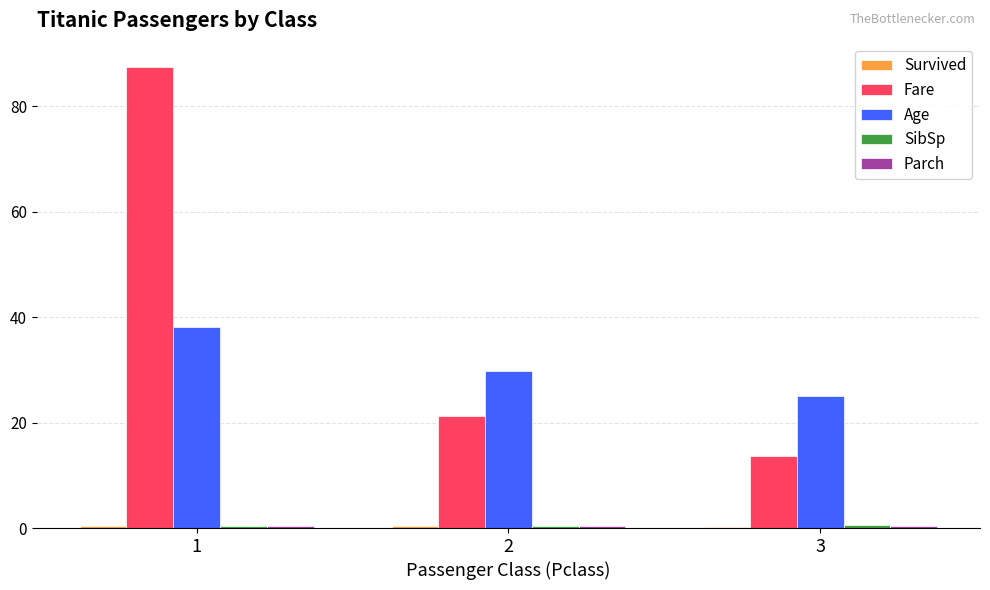

Between 1 and 2, which series saw the biggest shift?

Fare